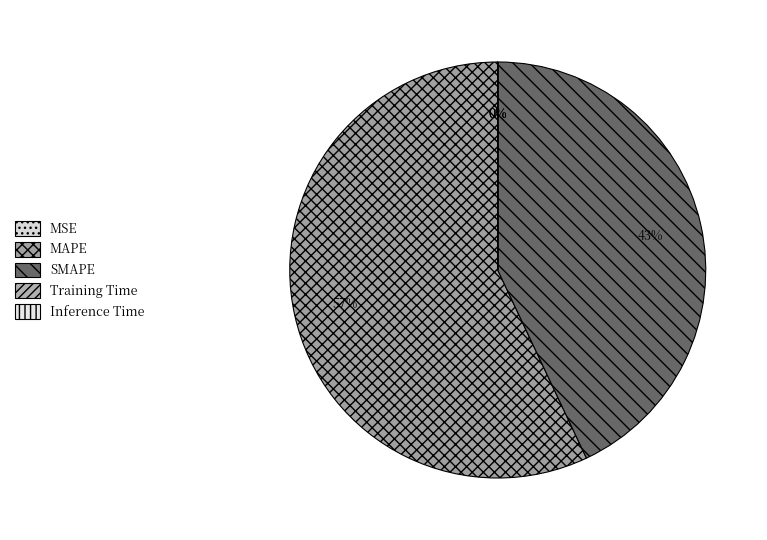

How many slices are in this pie chart?

5